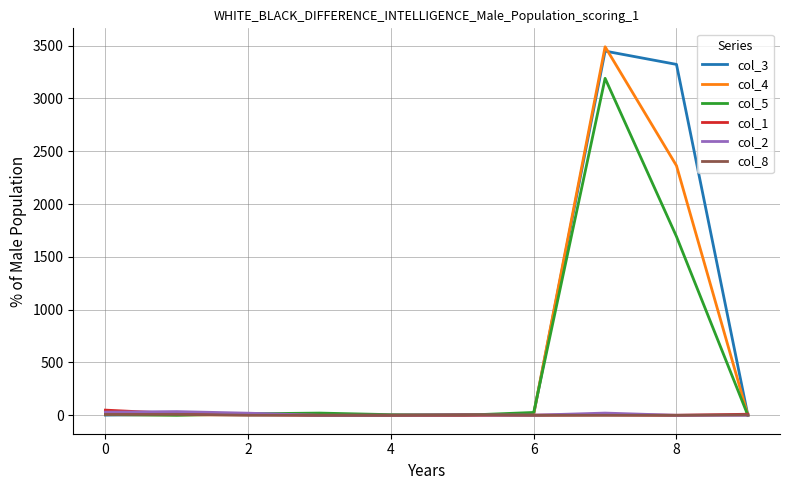

Which series has the widest spread of values?

col_4